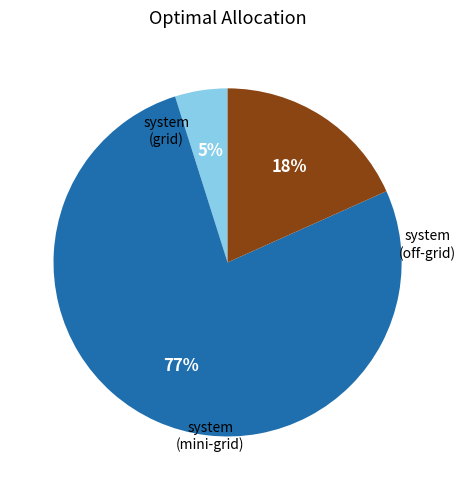

To the nearest percent, what is the difference between the largest and smallest slice percentages?

72%